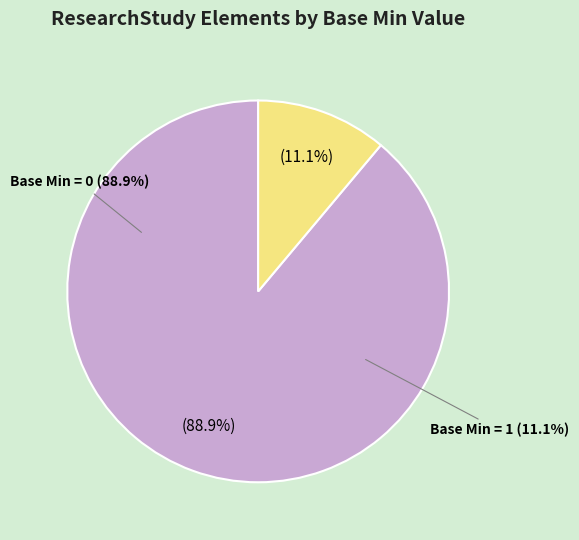

What portion of the pie excludes ResearchStudy.meta.versionId (0)?

100.0%